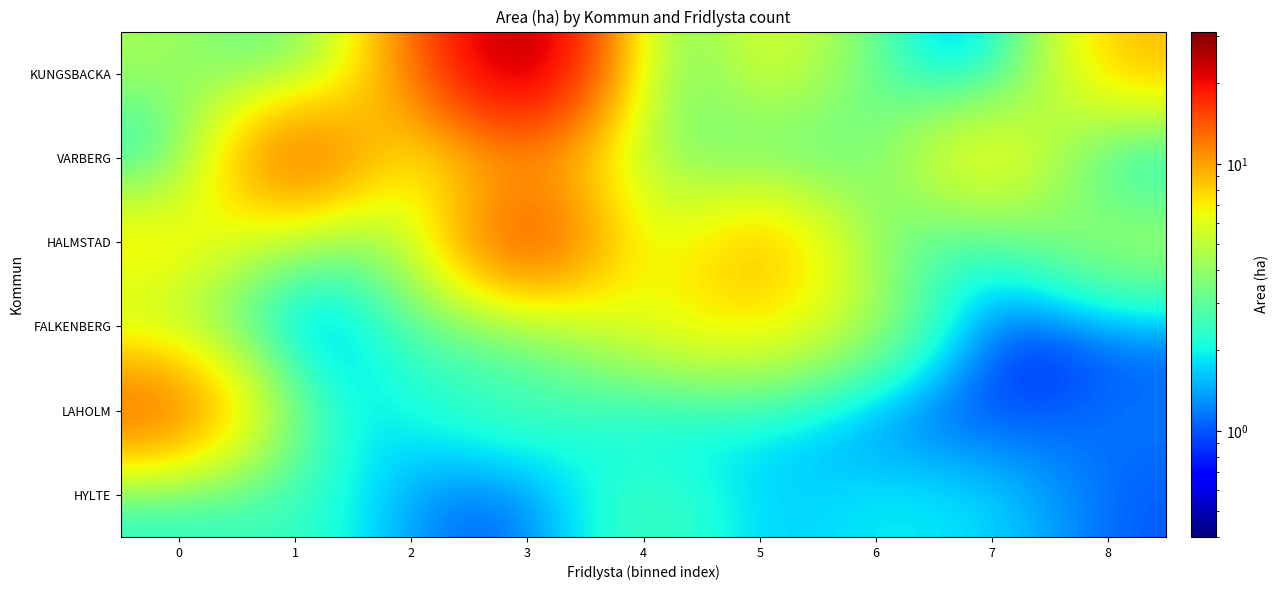

Reading left to right, list all the values displayed in this chart.

KUNGSBACKA: 0=4.5	1=2.0	2=10.5	3=31.3	4=0.8	5=6.9	6=2.8	7=0.4	8=9.1
VARBERG: 0=1.0	1=18.0	2=4.5	3=10.3	4=4.0	5=2.4	6=3.0	7=9.2	8=0.9
HALMSTAD: 0=8.4	1=3.1	2=3.4	3=19.3	4=3.7	5=11.1	6=3.1	7=2.0	8=5.0
FALKENBERG: 0=4.1	1=0.4	2=2.9	3=2.5	4=6.8	5=7.7	6=4.5	7=0.5	8=1.0
LAHOLM: 0=15.1	1=1.9	2=2.0	3=3.0	4=1.5	5=2.0	6=1.0	7=0.8	8=1.2
HYLTE: 0=2.0	1=2.7	2=1.2	3=0.9	4=3.0	5=1.5	6=2.0	7=1.8	8=1.0